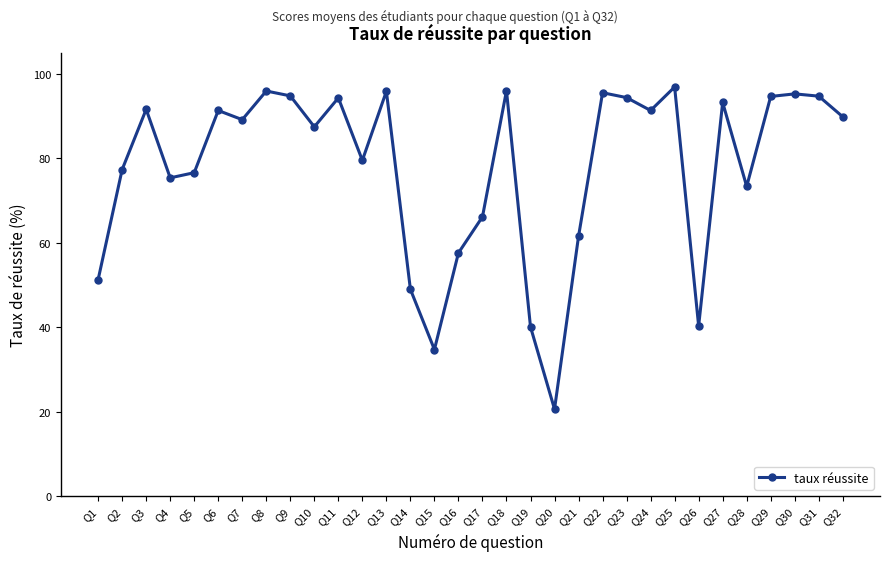

Is it true that the value at Q15 is 18.3?

False